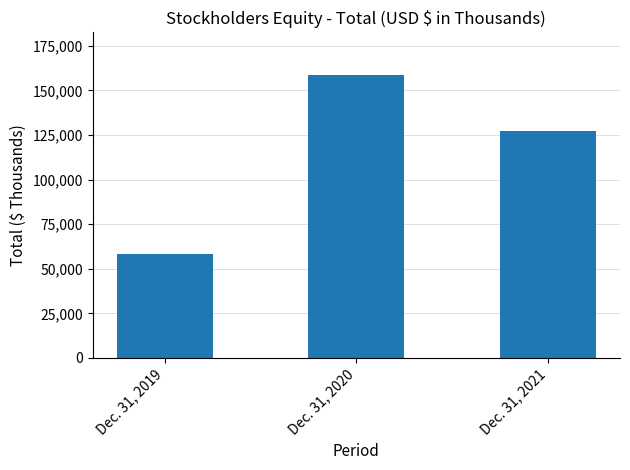

Reading left to right, list all the values displayed in this chart.

58363	158785	127115